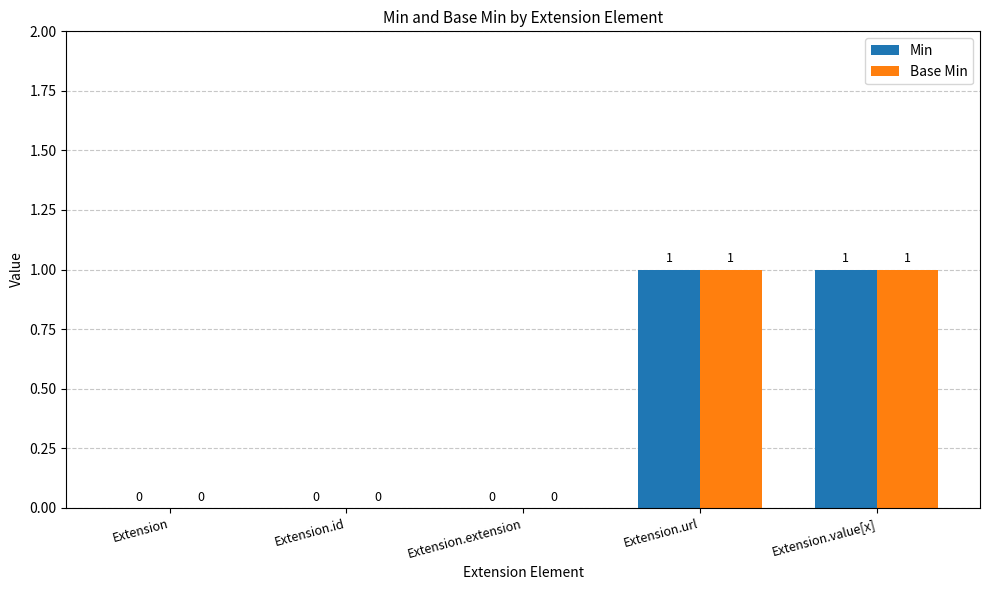

The Base Min series shows 0 at Extension. True or false?

True